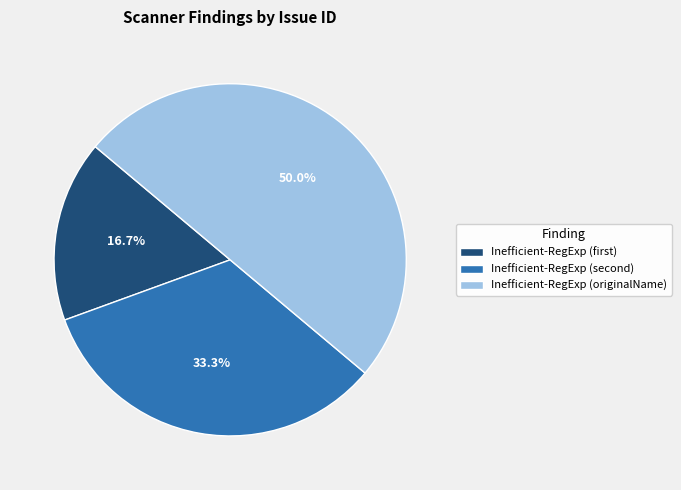

What is the largest slice in the pie chart?

Inefficient-RegExp (originalName)